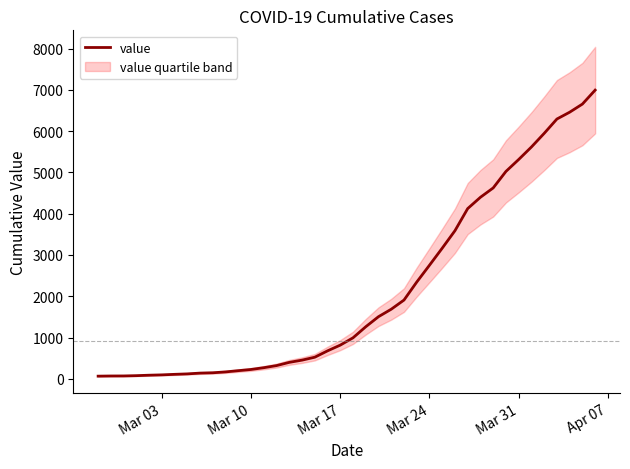

True or false: the data has more than 1 interior local peaks.

False